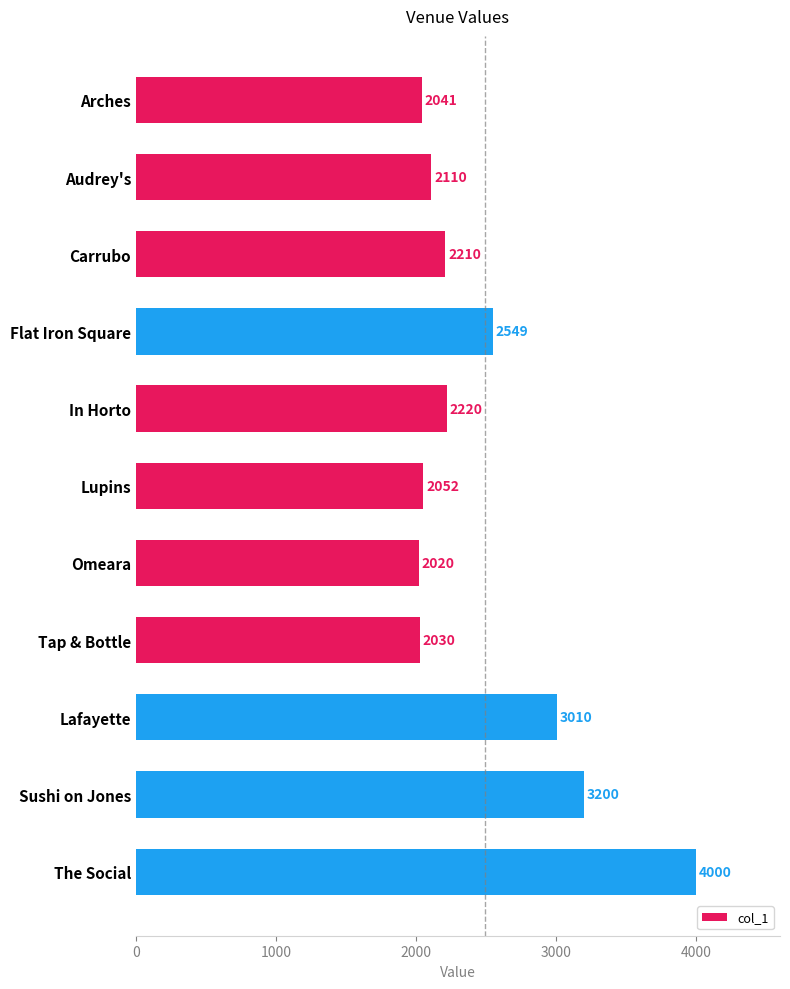

Which has a higher value, Lafayette or Carrubo?

Lafayette